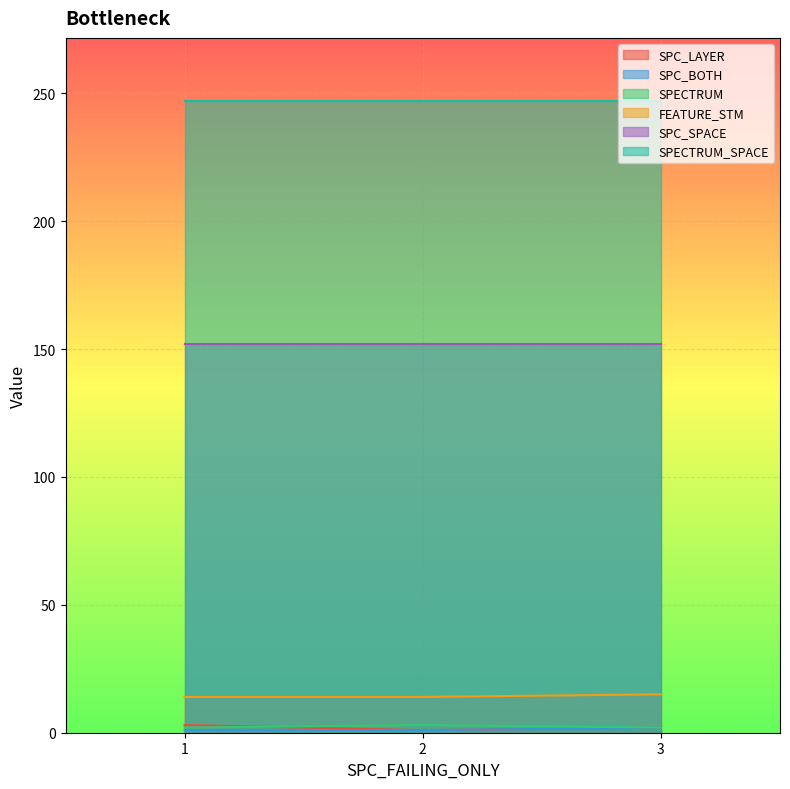

List the labels in order of SPECTRUM value, smallest first.

1, 3, 2